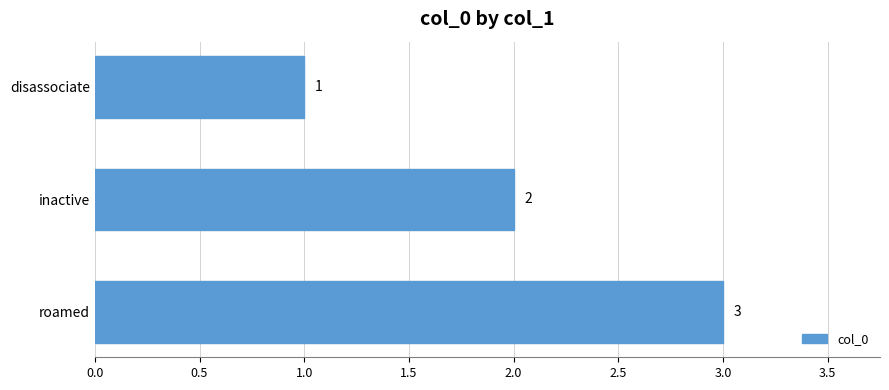

How many bars are there in total?

3